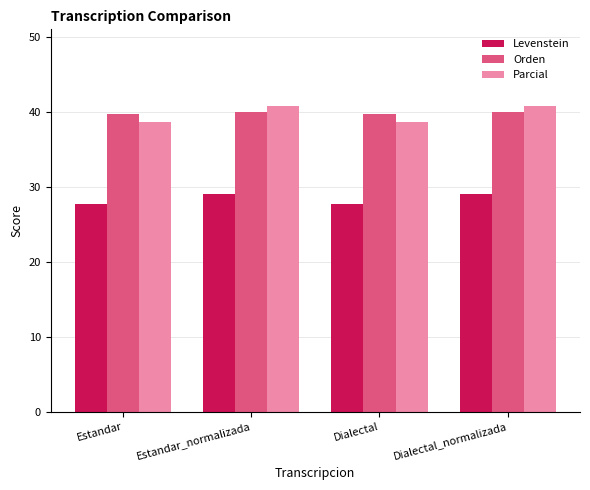

Which series has the largest range (max minus min)?

Parcial